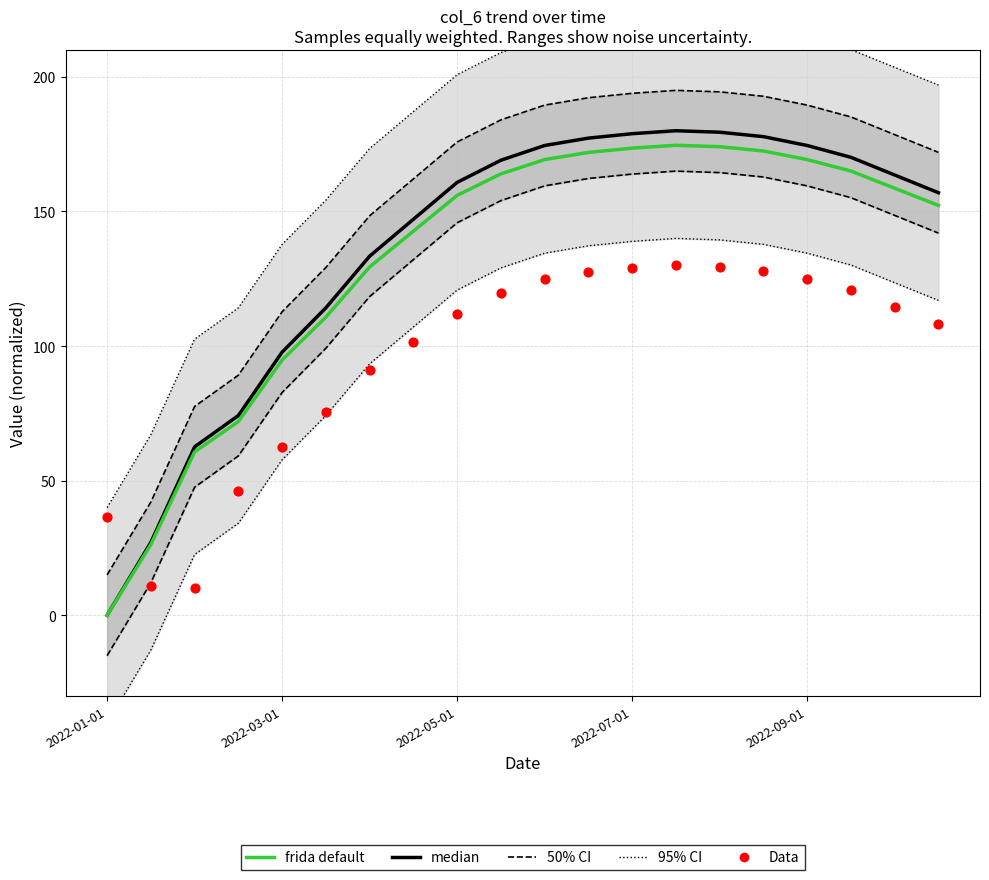

At which category is the sum across all series the highest?

13